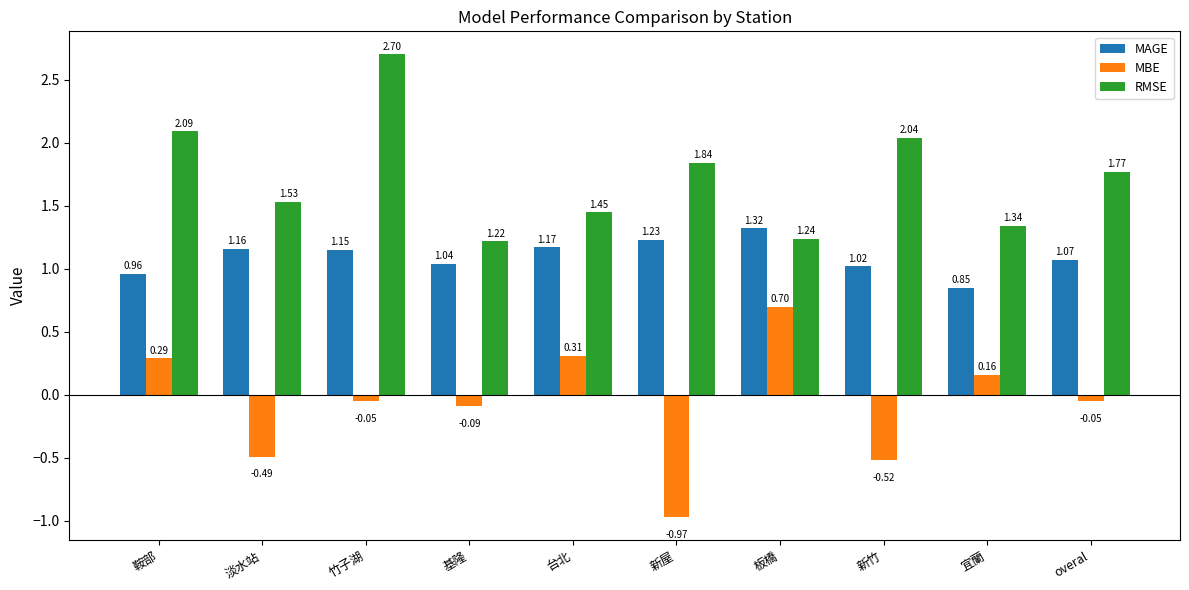

At which label does MBE first exceed 0?

鞍部